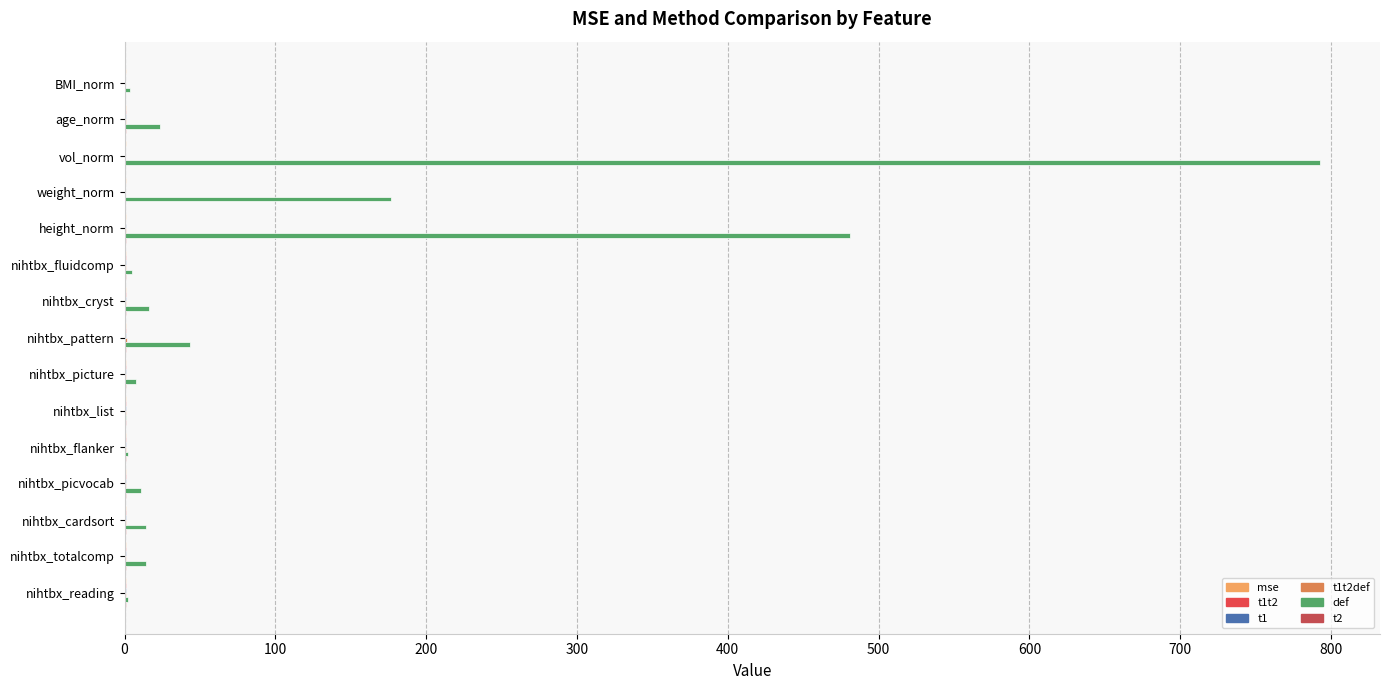

Count the number of data series in this chart.

6